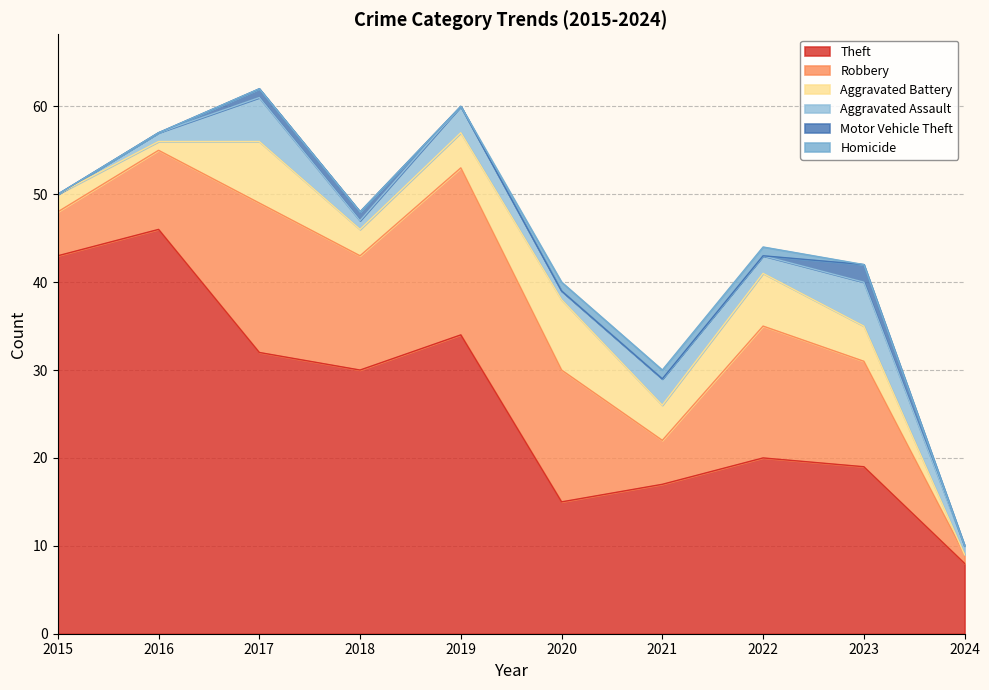

True or false: Theft and Aggravated Assault intersect in this chart.

False